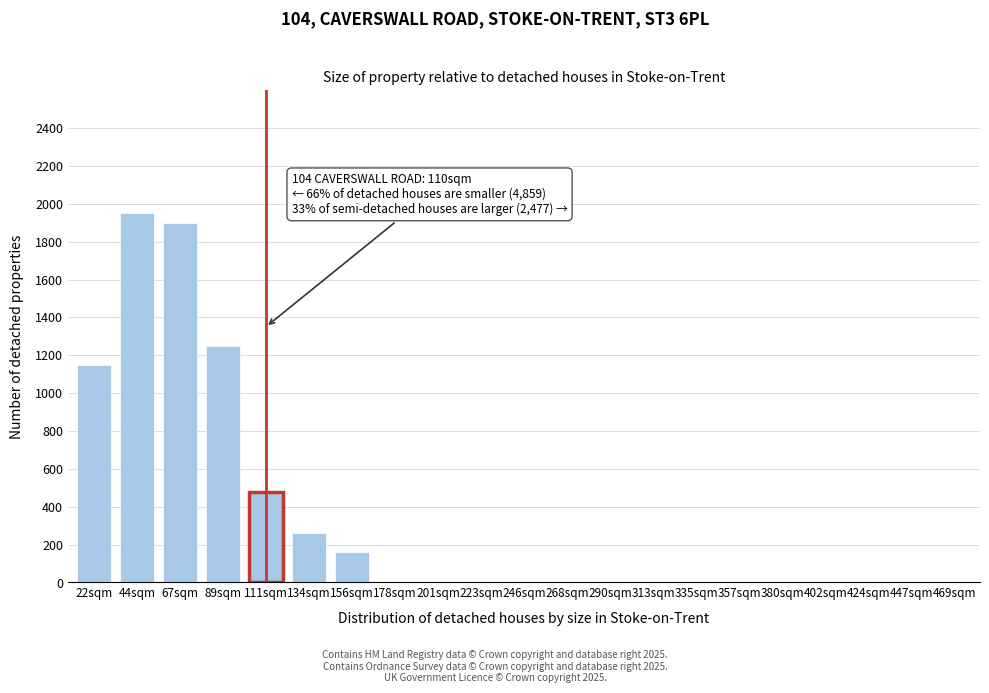

Reading right to left, transcribe all the data shown in this chart.

469sqm=0	447sqm=0	424sqm=0	402sqm=0	380sqm=0	357sqm=0	335sqm=0	313sqm=0	290sqm=0	268sqm=0	246sqm=0	223sqm=0	201sqm=0	178sqm=0	156sqm=160	134sqm=260	111sqm=480	89sqm=1250	67sqm=1900	44sqm=1950	22sqm=1150